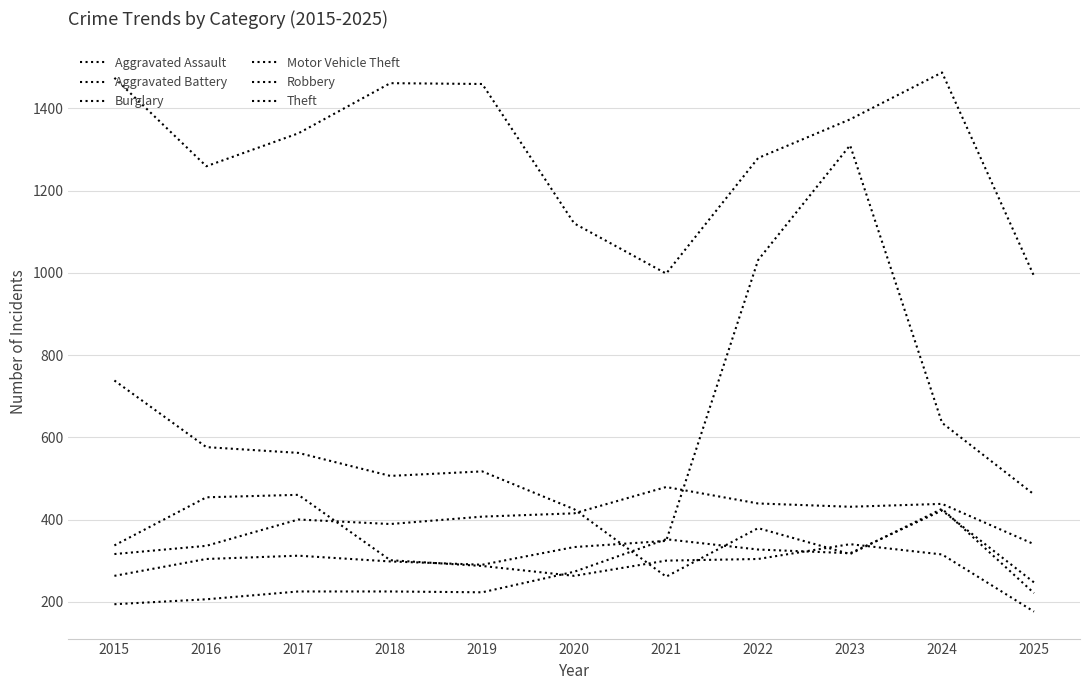

Reading left to right, transcribe all the data shown in this chart.

Aggravated Assault: 194	206	225	225	223	273	352	327	318	422	247
Aggravated Battery: 316	336	400	389	407	415	479	439	431	438	340
Burglary: 738	576	562	506	517	425	261	379	316	426	221
Motor Vehicle Theft: 263	304	312	298	290	333	348	1031	1310	635	461
Robbery: 337	454	460	301	287	263	300	304	340	315	176
Theft: 1474	1259	1339	1461	1459	1120	998	1279	1373	1487	992